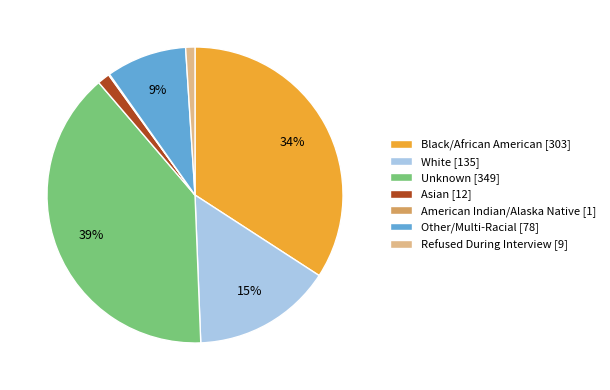

Does any single category account for the majority?

No